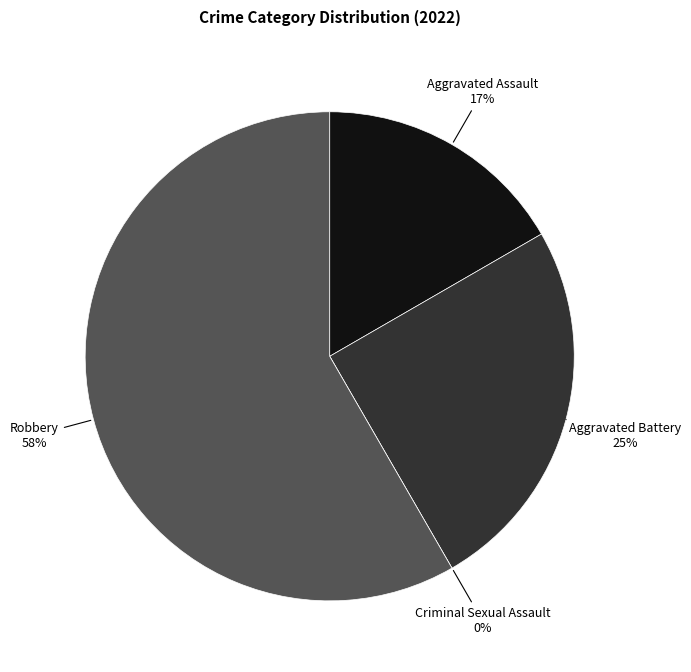

Which category has the smallest portion of the pie?

Criminal Sexual Assault